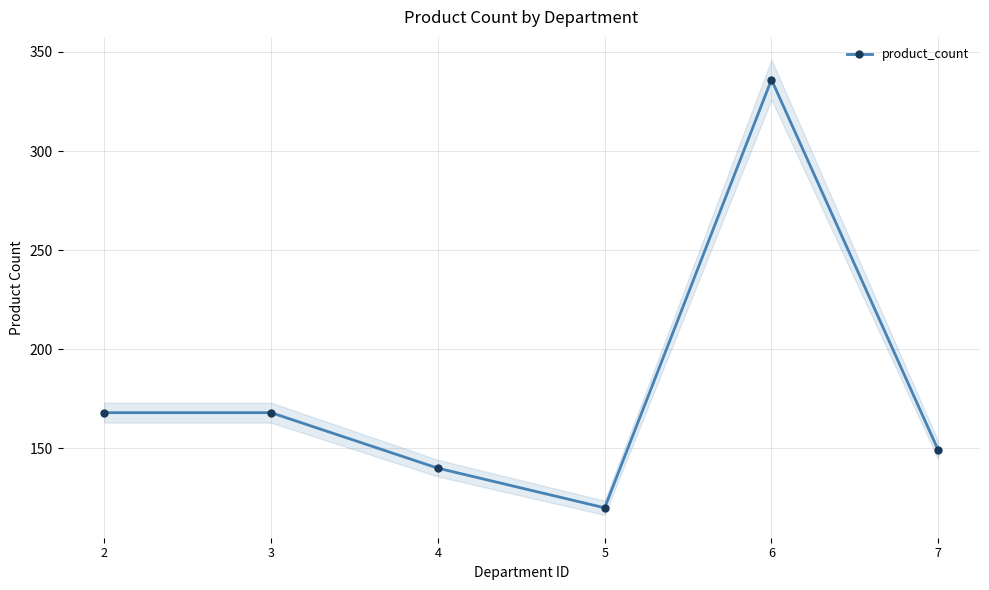

Reading left to right, list all the values displayed in this chart.

168	168	140	120	336	149